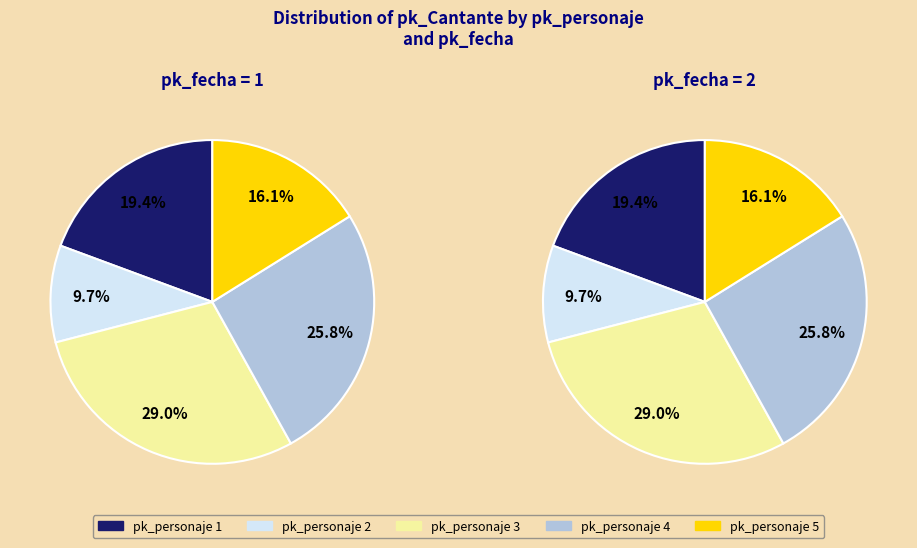

True or false: 3 accounts for 36% of the total.

False